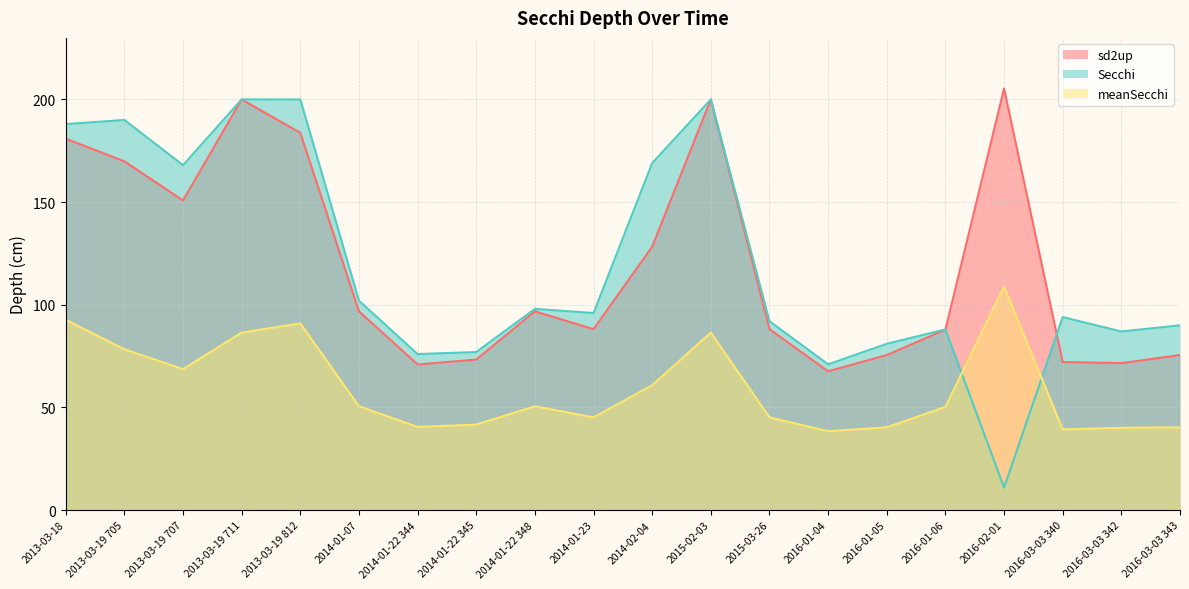

Between 2014-01-23 and 2016-03-03 340, which series saw the biggest shift?

sd2up